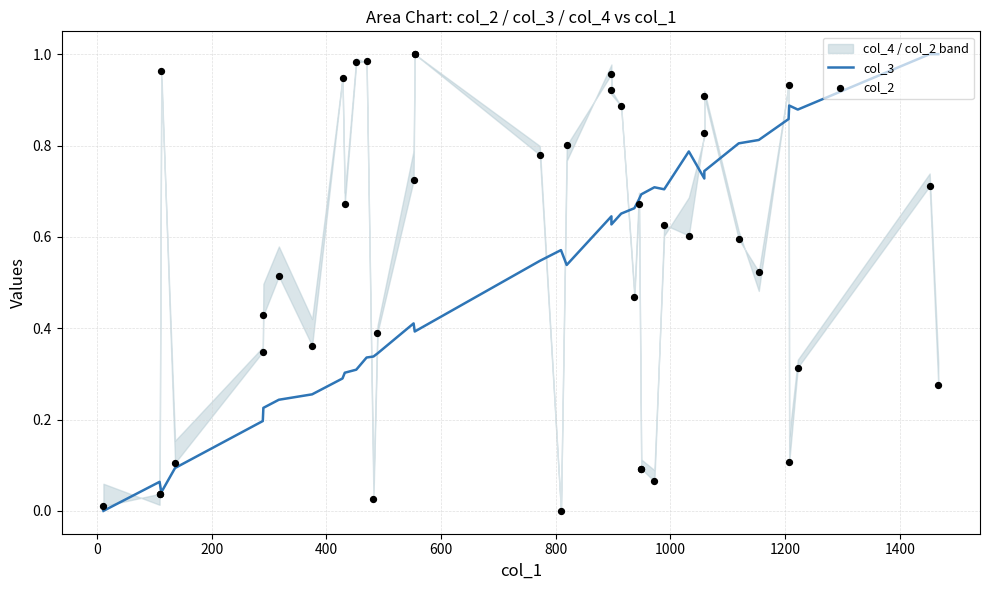

What are all the series names shown in the legend?

col_3, col_2